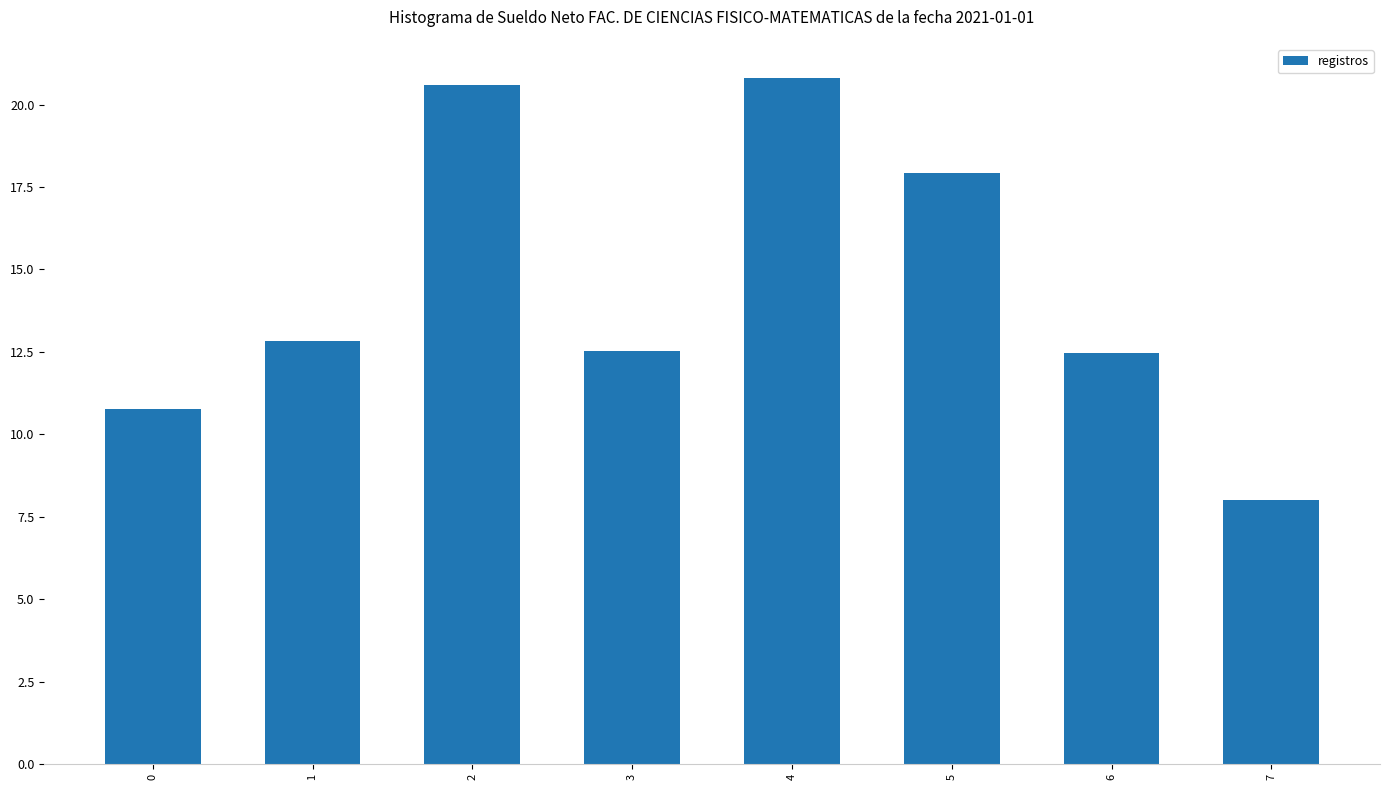

What is the ratio of the value at 6 to the value at 2?

0.6